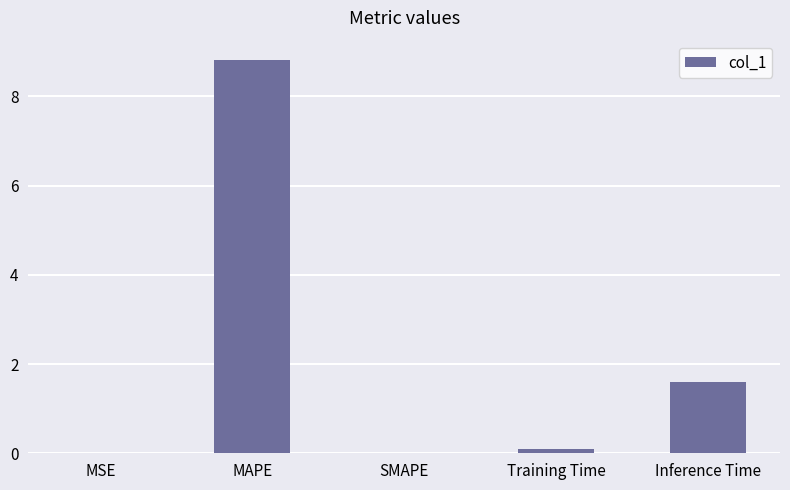

True or false: the data shows 1.6 at Inference Time.

True